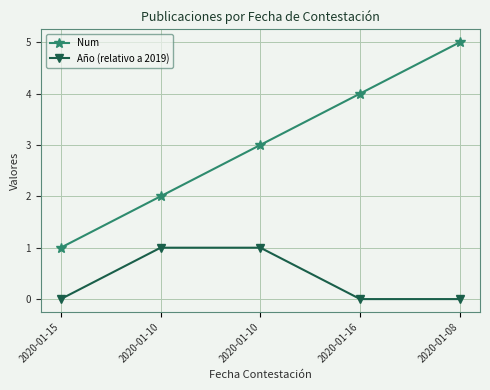

True or false: Año (relativo a 2019) and Num cross at least once.

False